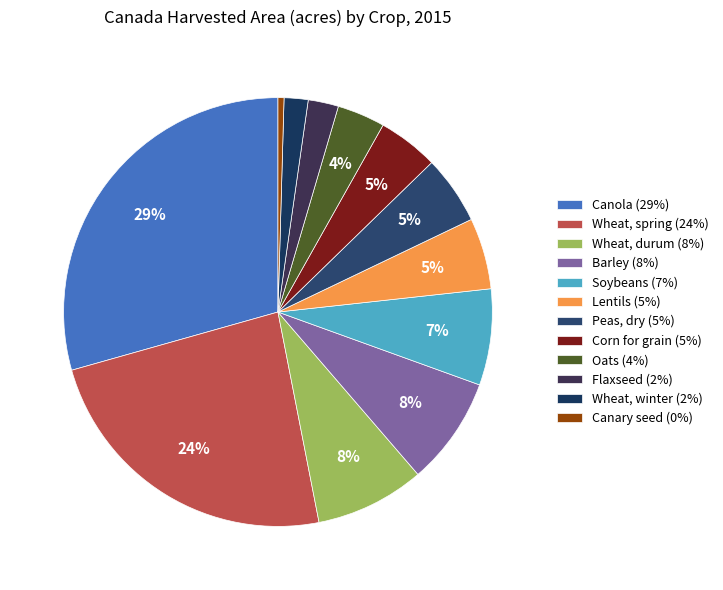

To the nearest percent, what is the difference between the Barley and Canary seed slice percentages?

8%